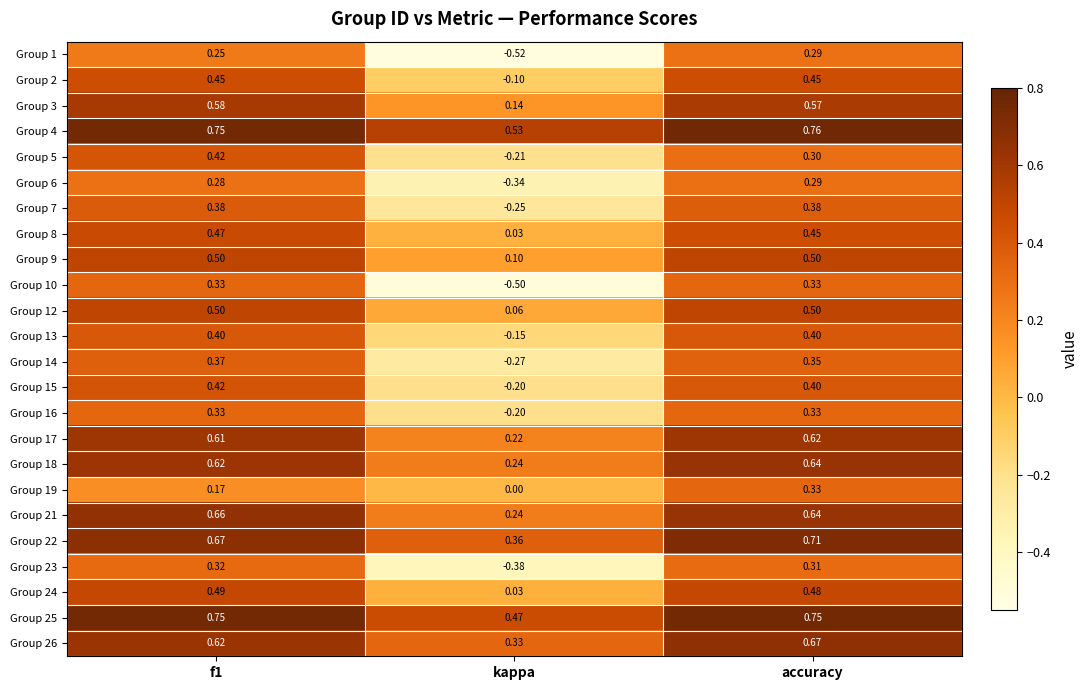

Which category has the lowest value across all series?

kappa